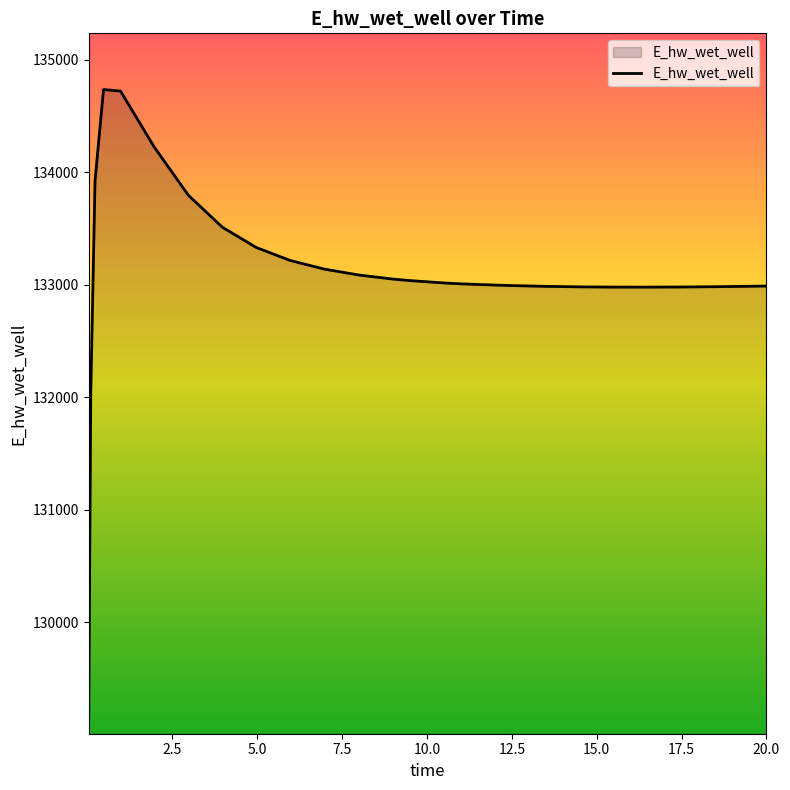

What is the difference between the maximum and minimum values?

5625.7